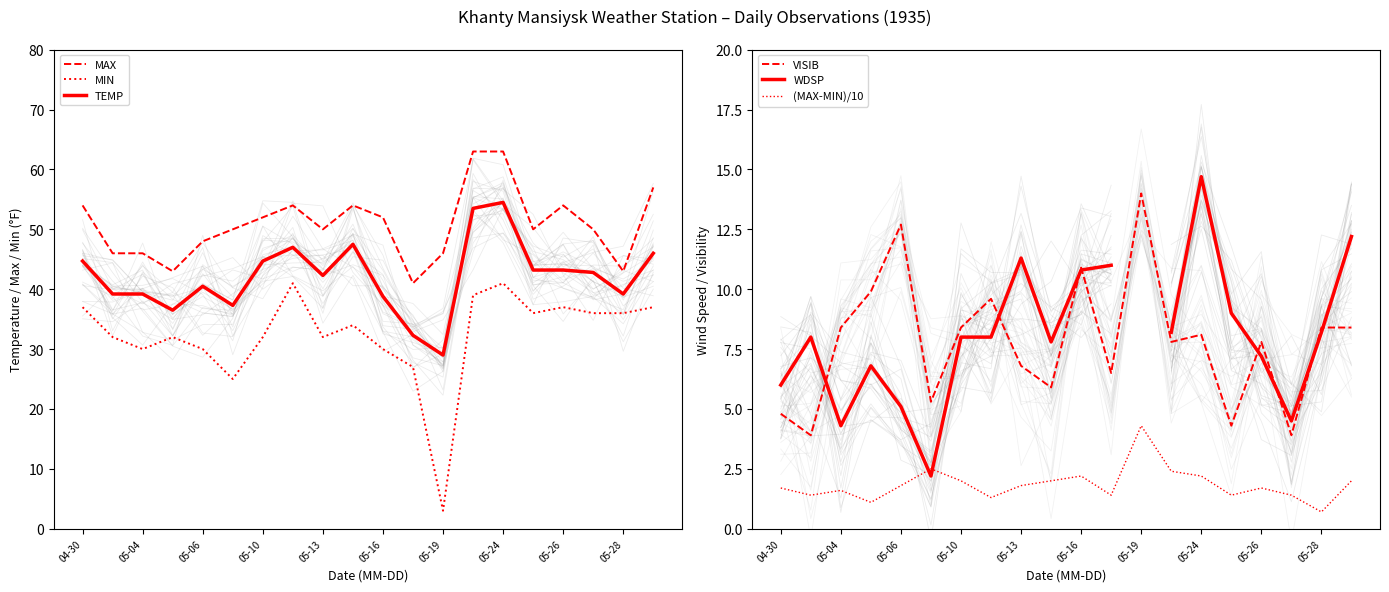

Which category has the highest value in the (MAX-MIN)/10 series?

05-19